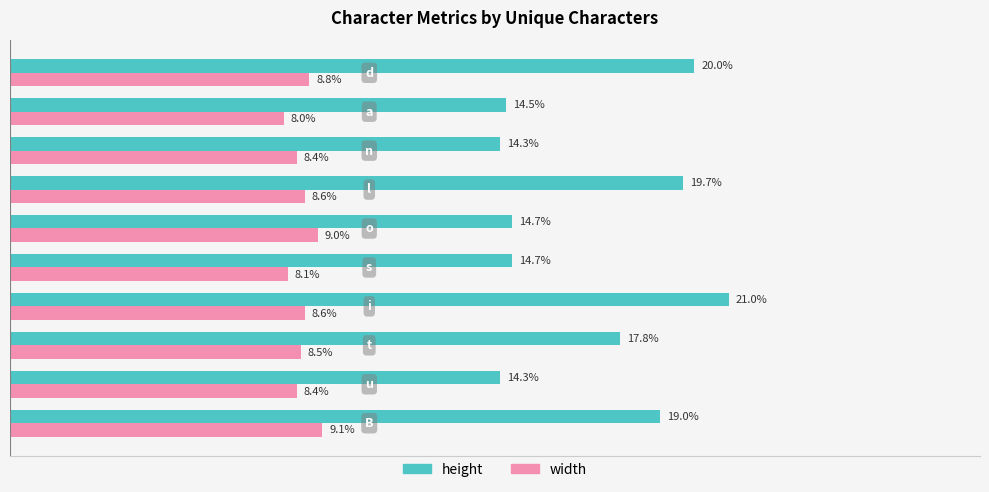

What are all the series names shown in the legend?

height, width